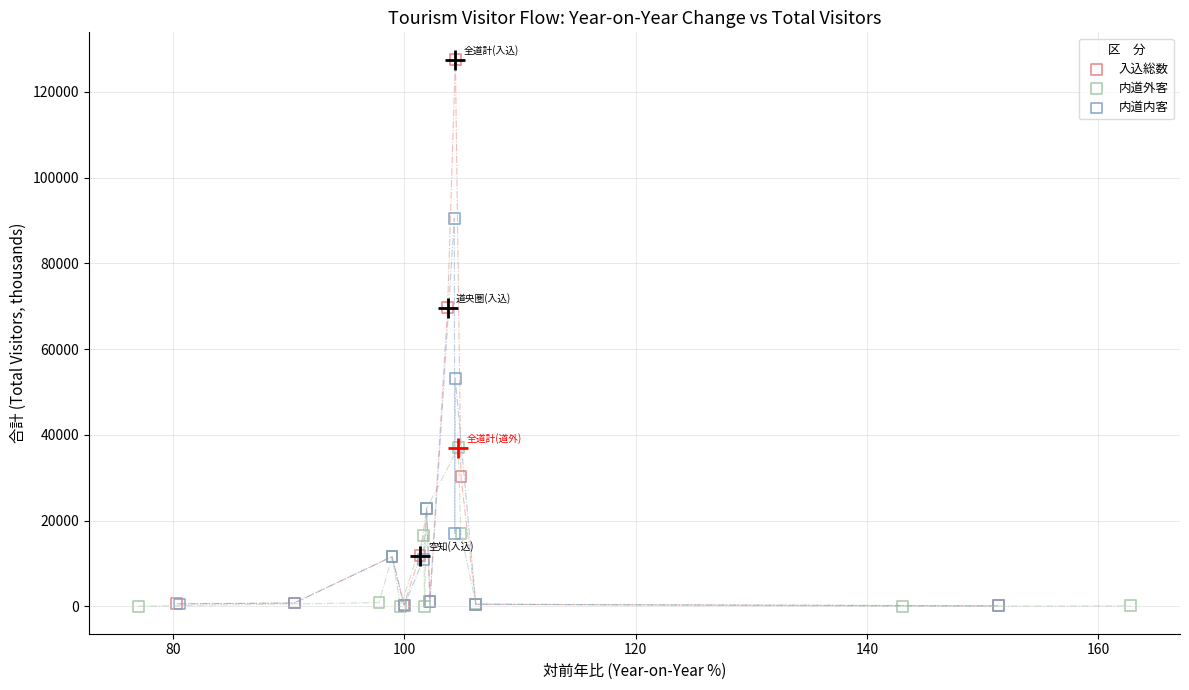

What are all the series names shown in the legend?

入込総数, 内道外客, 内道内客